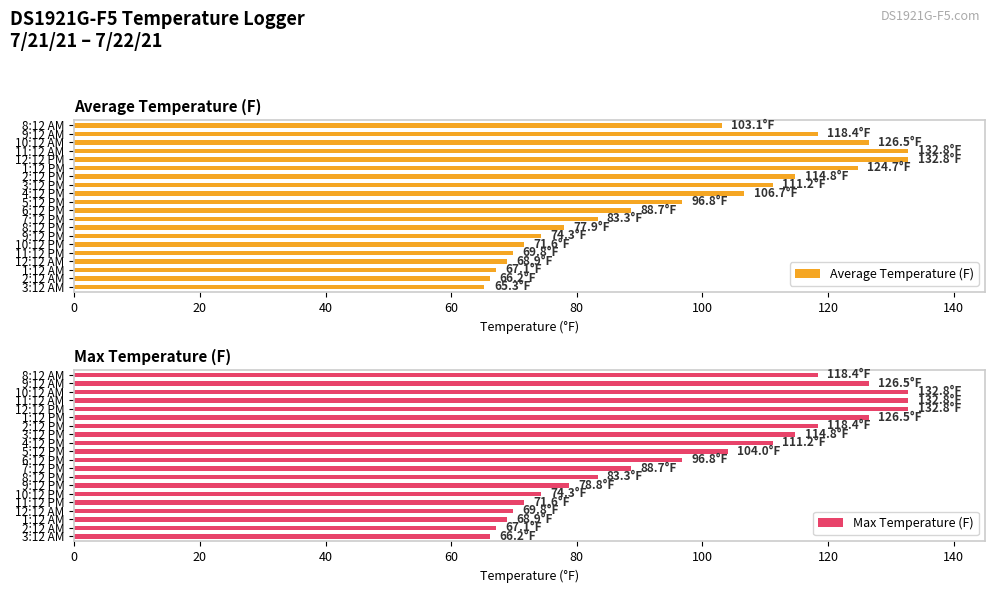

Is it true that Max Temperature (F) equals 195.0 at 8:12 AM?

False